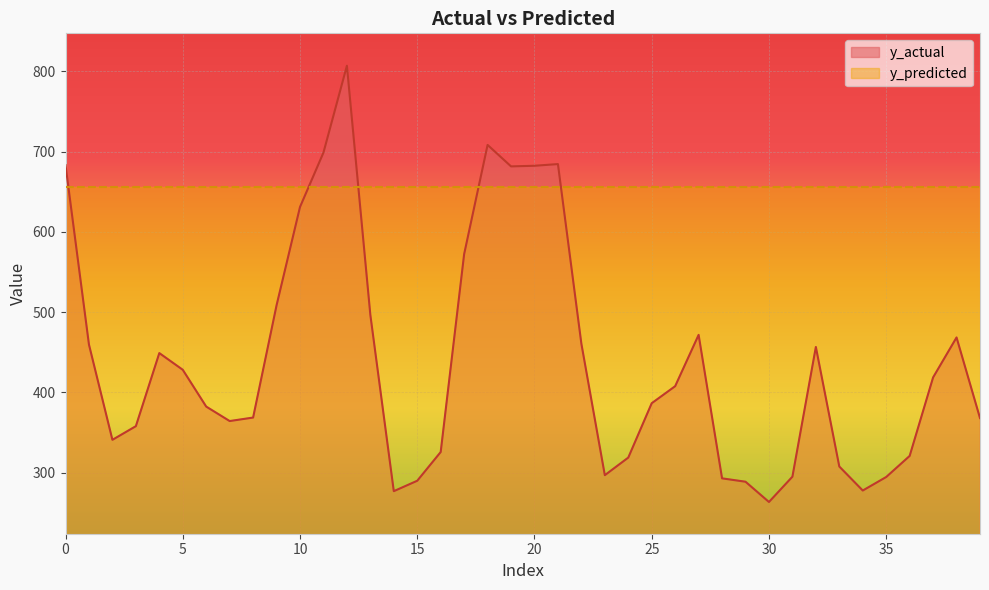

What is the value of the 12th point from the left?

698.9